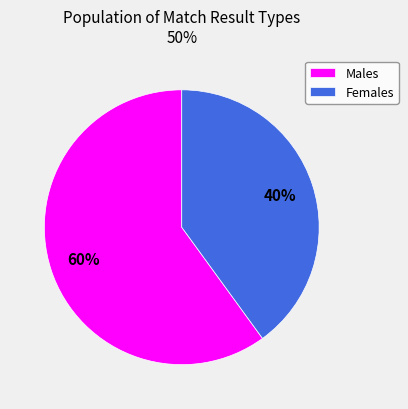

Which has a higher value, Males or Females?

Males